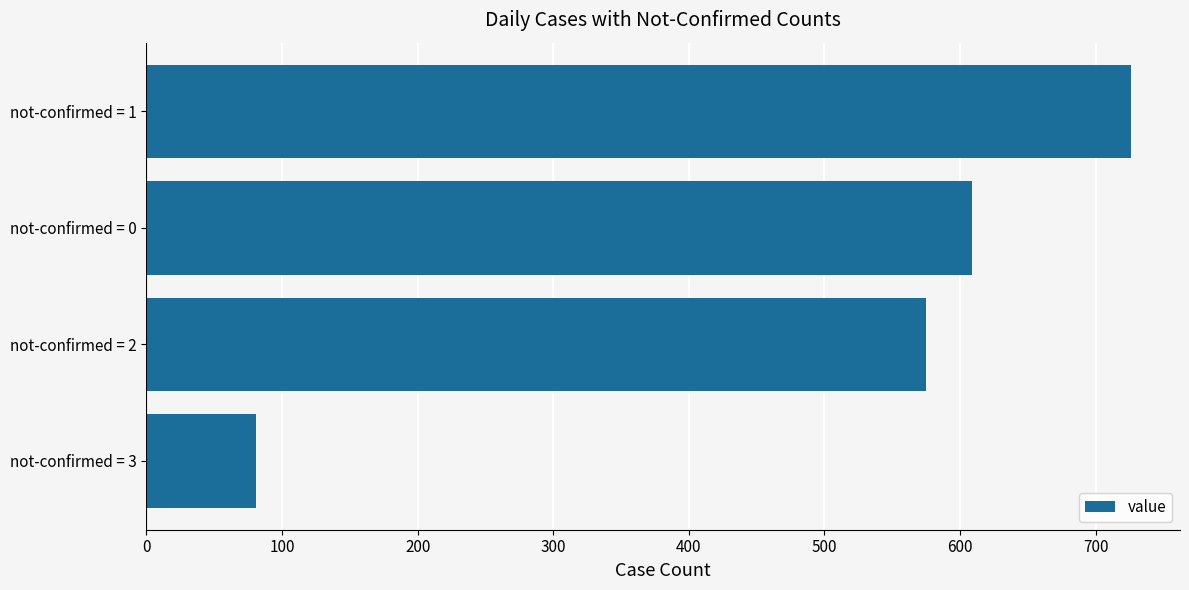

What is the sum of the values at not-confirmed = 1 and not-confirmed = 3?

807